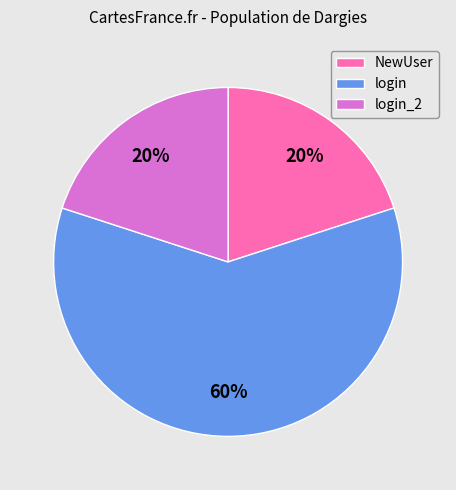

Does any single category account for the majority?

Yes